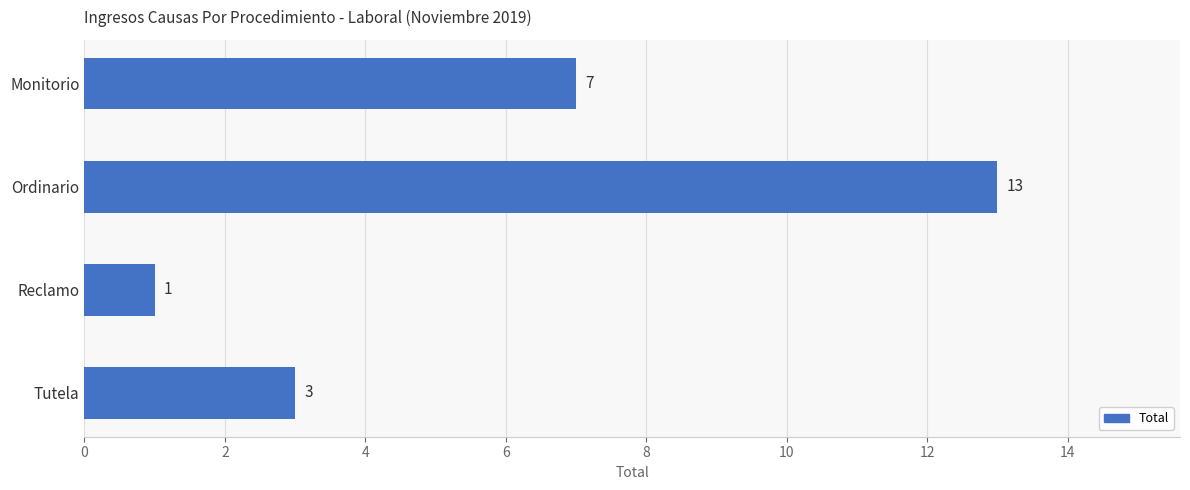

How many bars are there in total?

4